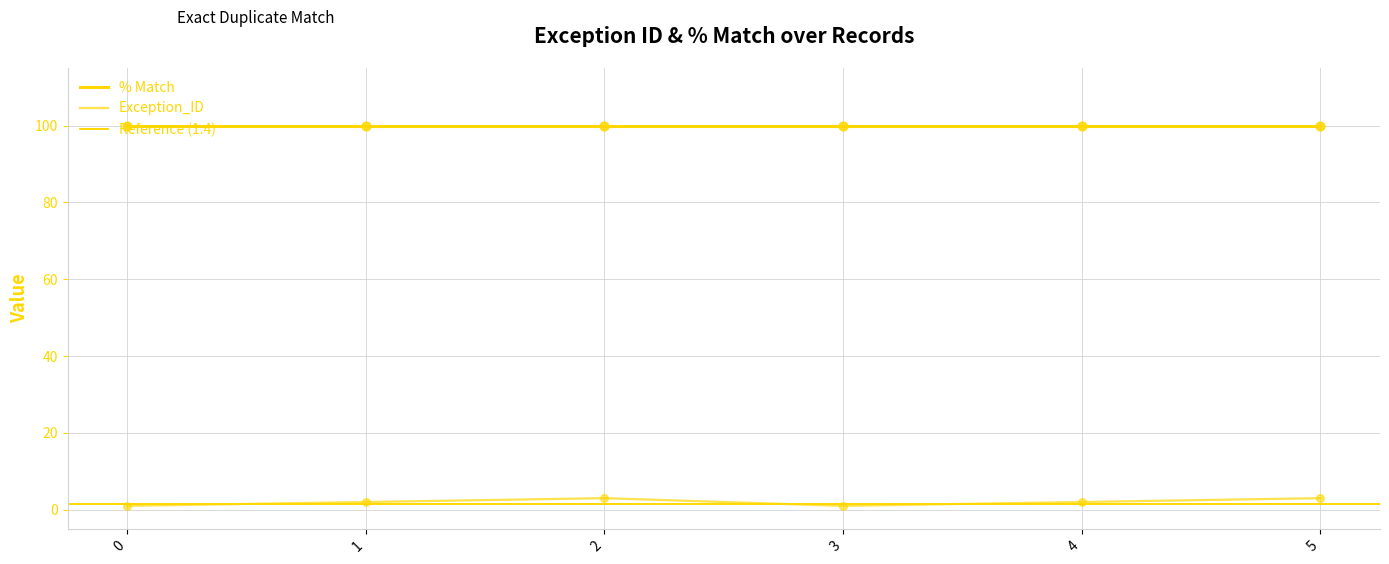

Which has a higher value, 5 or 0?

5